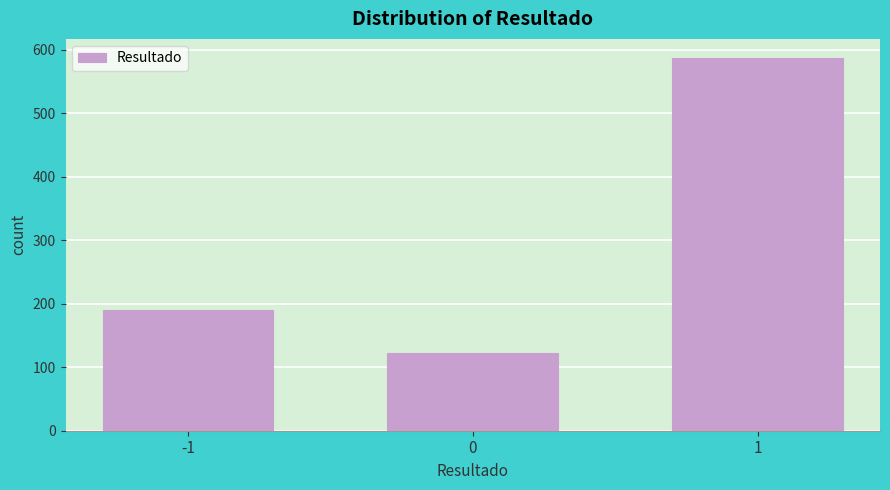

Reading left to right, extract all data points from this chart.

-1=190	0=123	1=588